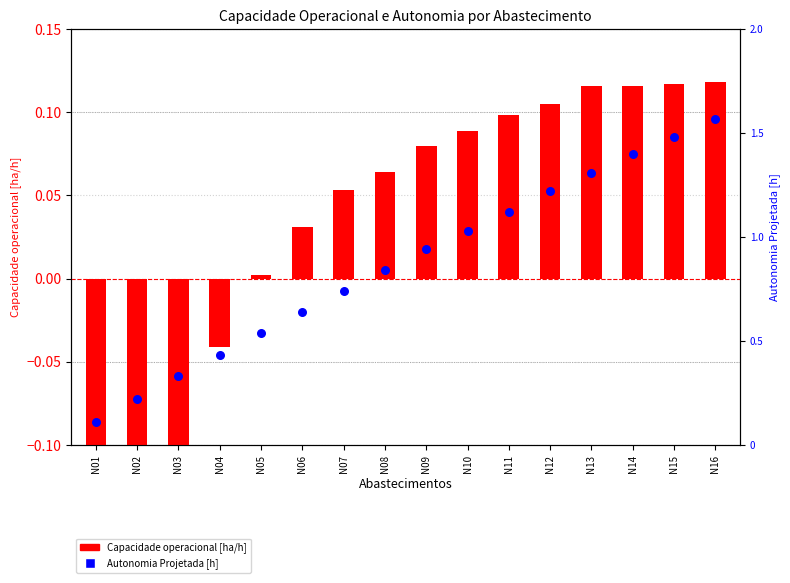

What are all the series names shown in the legend?

Capacidade operacional [ha/h], Autonomia Projetada [h]